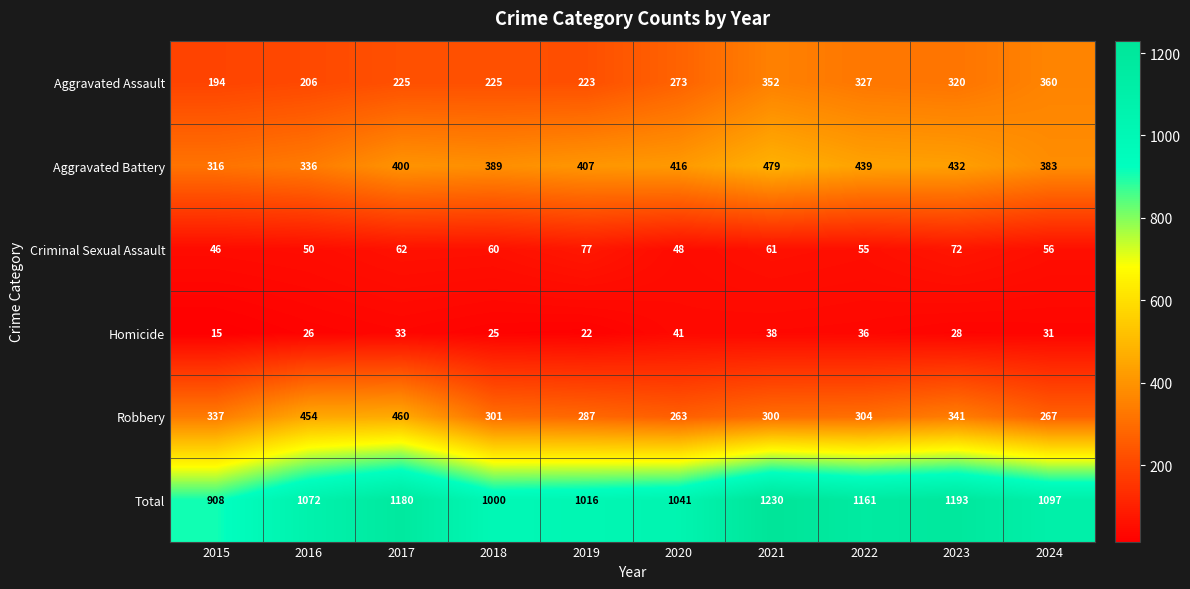

Which series has the largest total across all categories?

Total